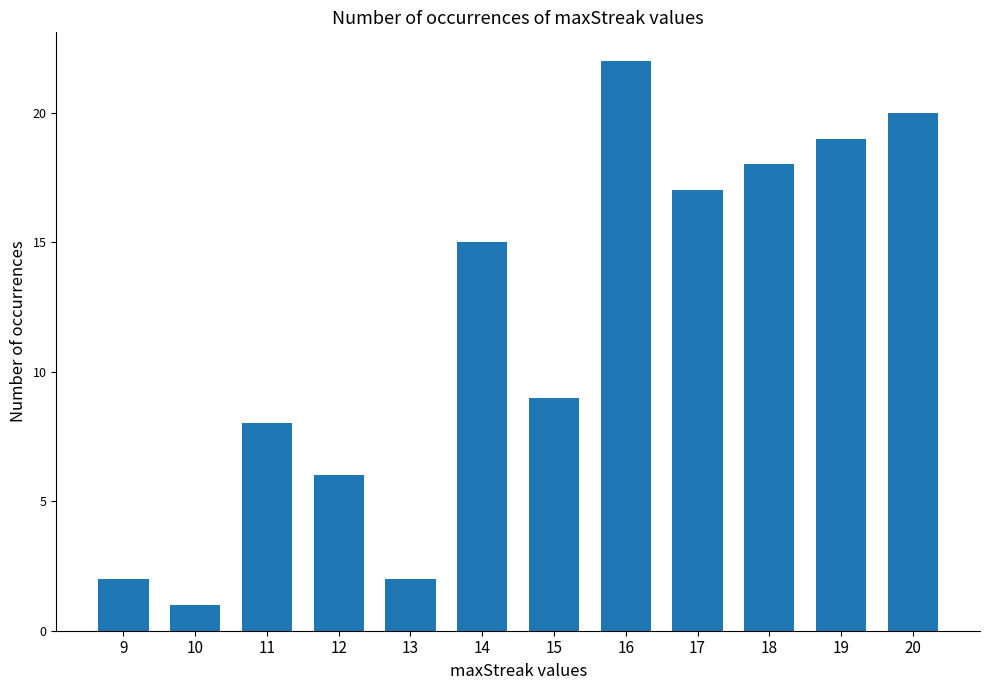

How many categories are shown in the chart?

12